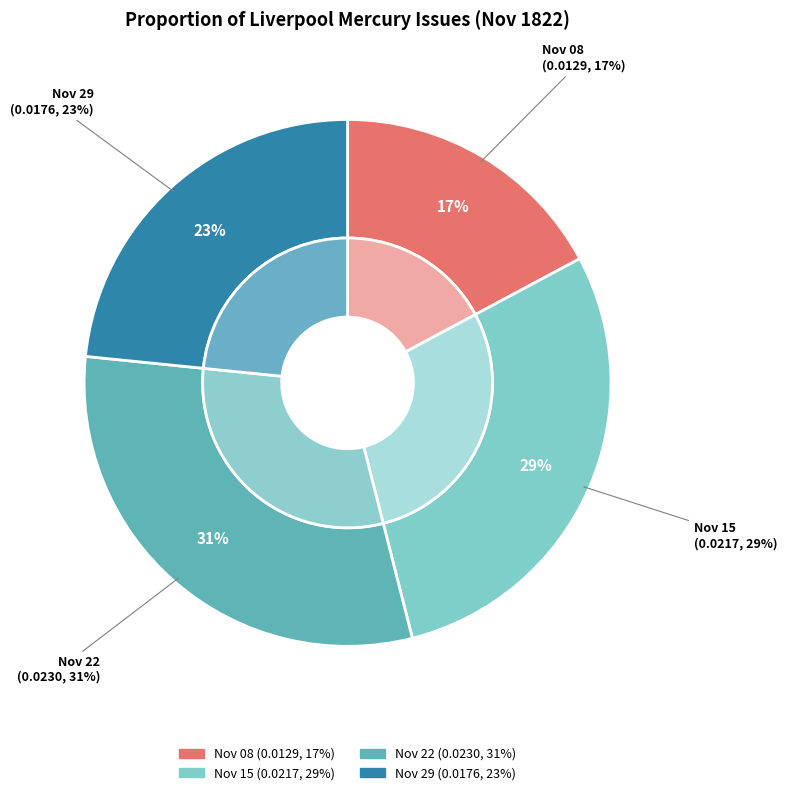

Combined, do 1822.11.08_LiverpoolMercury and 1822.11.29_LiverpoolMercury account for over 50%?

No